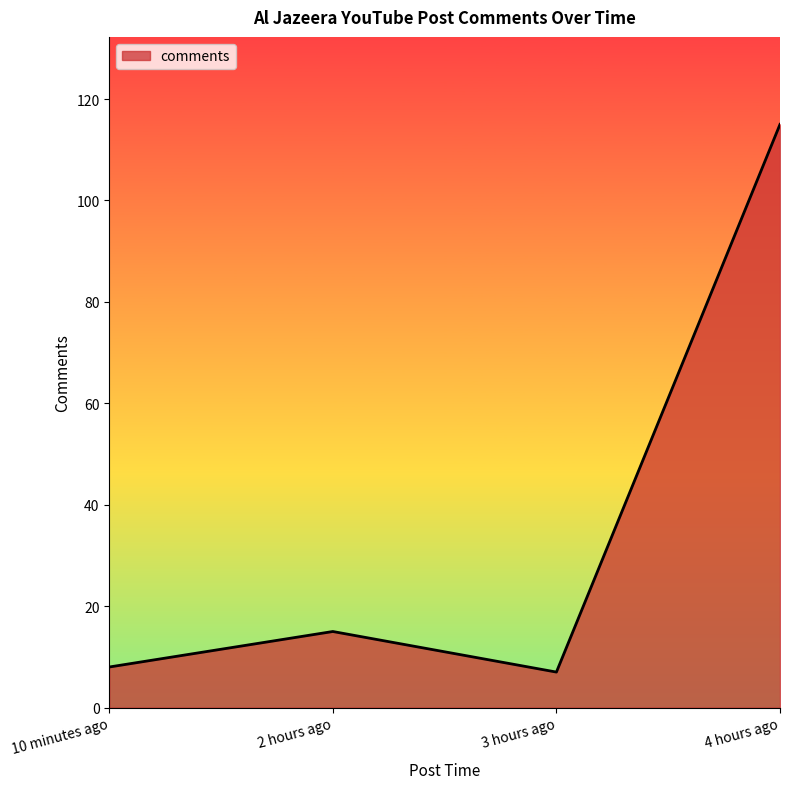

Count the number of data series in this chart.

1